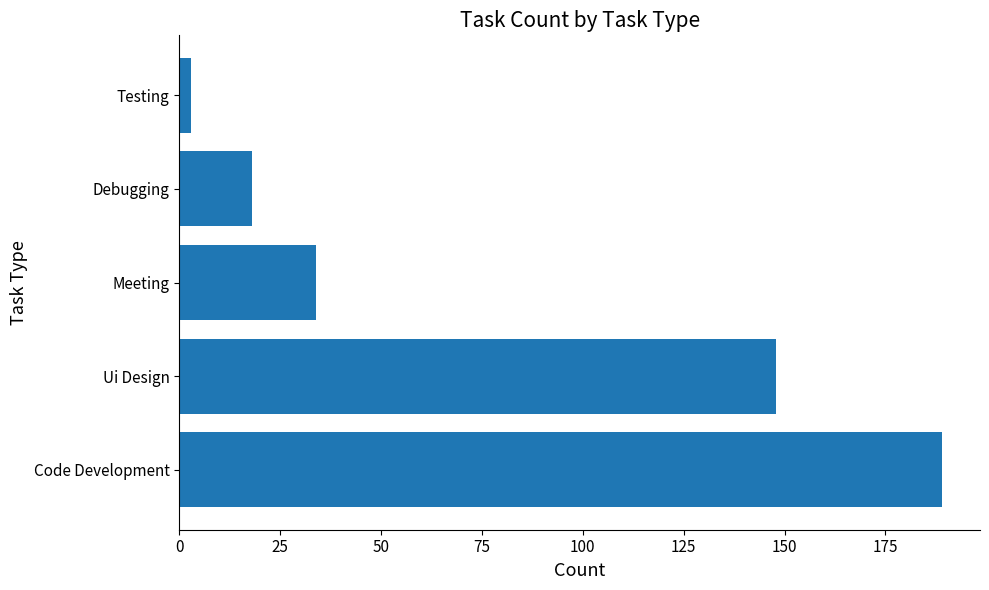

What is the average value?

78